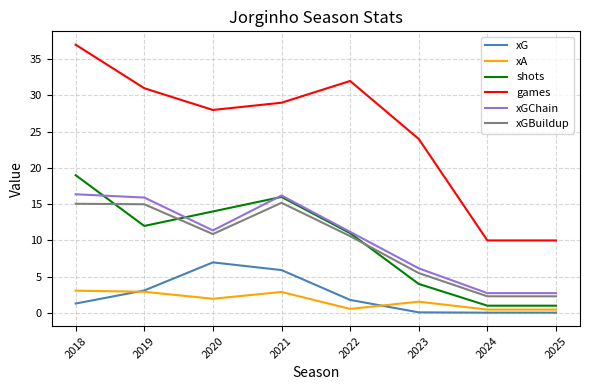

The value of shots at 2023 is 1.0. True or false?

False